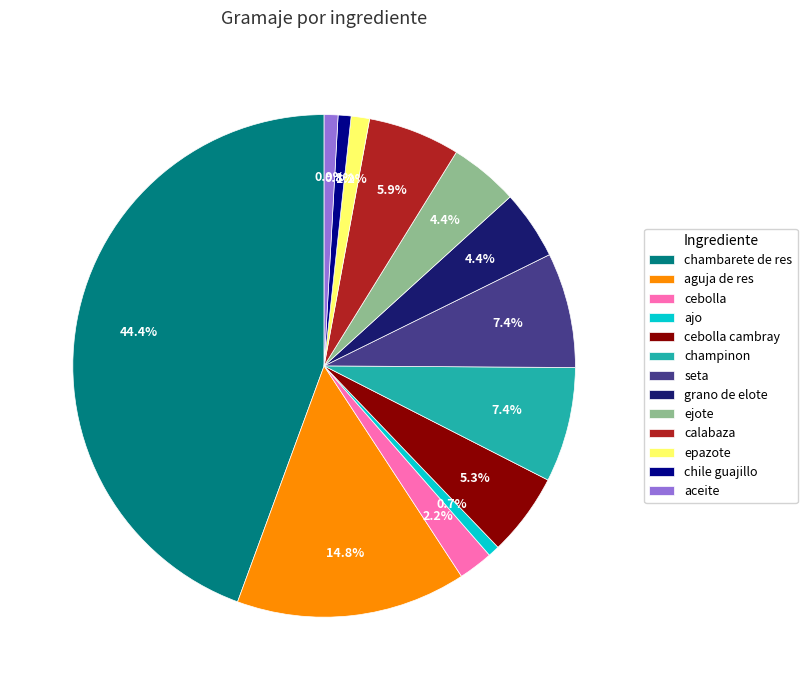

Is the sum of chambarete de res and ajo greater than half?

No